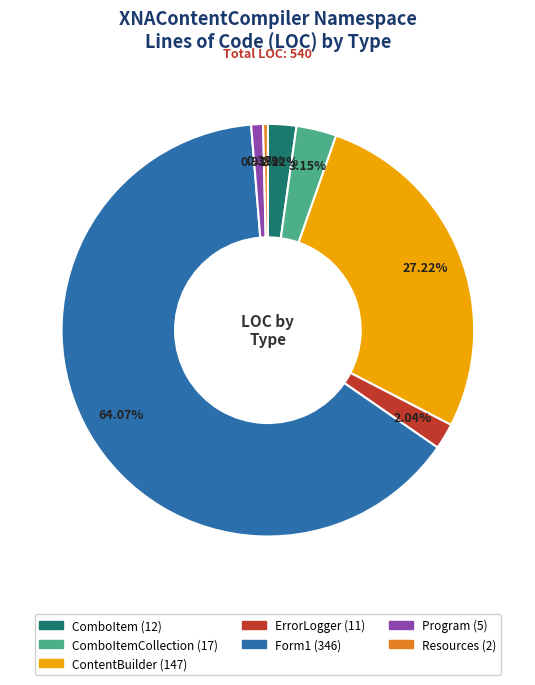

Does any single category account for the majority?

Yes